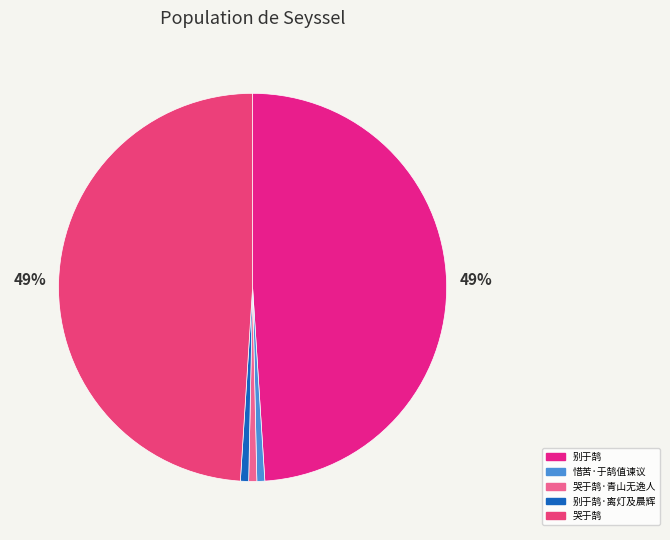

How many segments does this pie chart have?

5